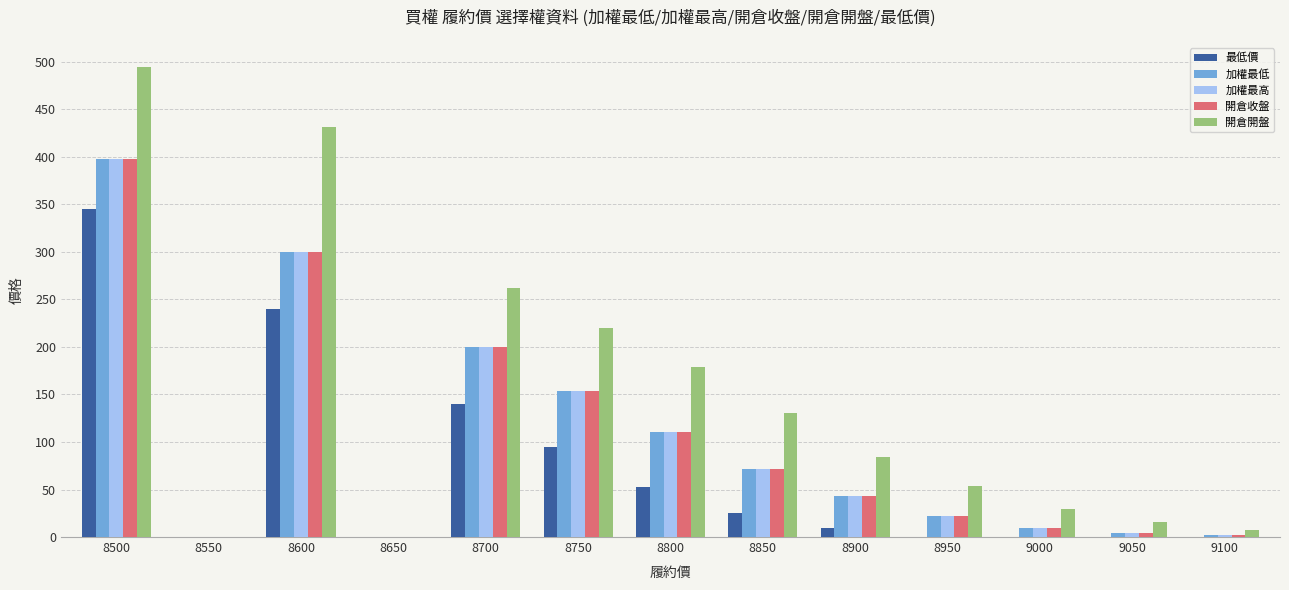

Which series has the largest range (max minus min)?

開倉開盤